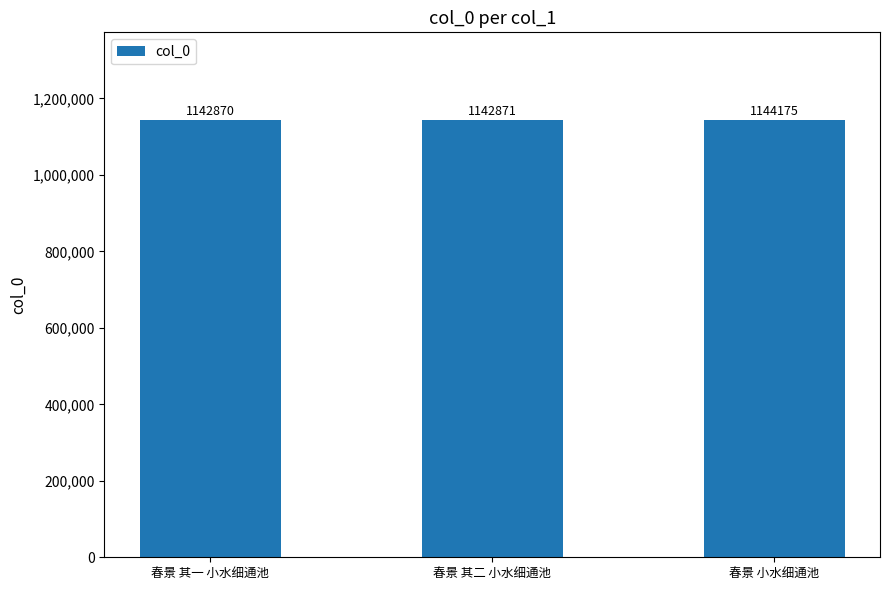

What is the minimum value shown in the chart?

1142870